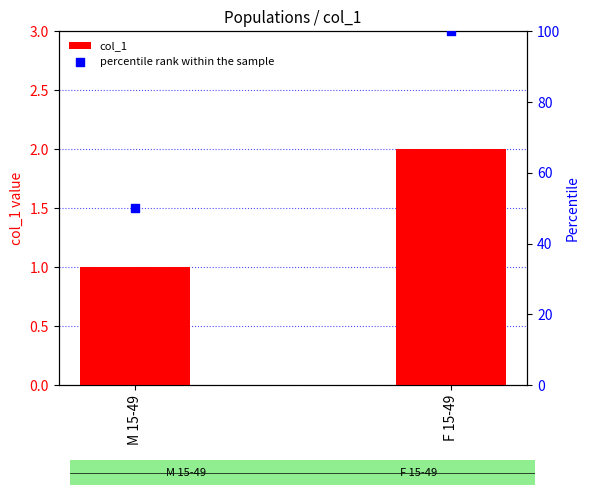

Which series reaches the minimum Y coordinate?

col_1